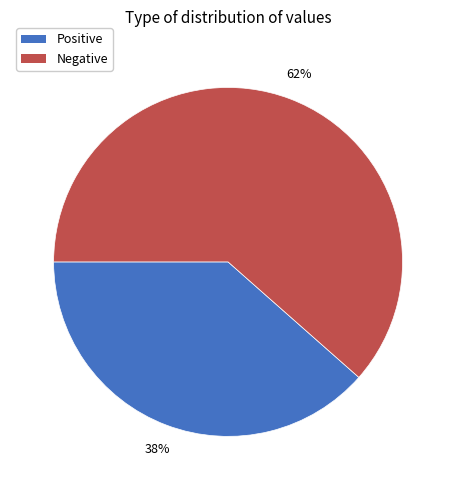

What is the ratio of the value at Positive to the value at Negative?

0.6